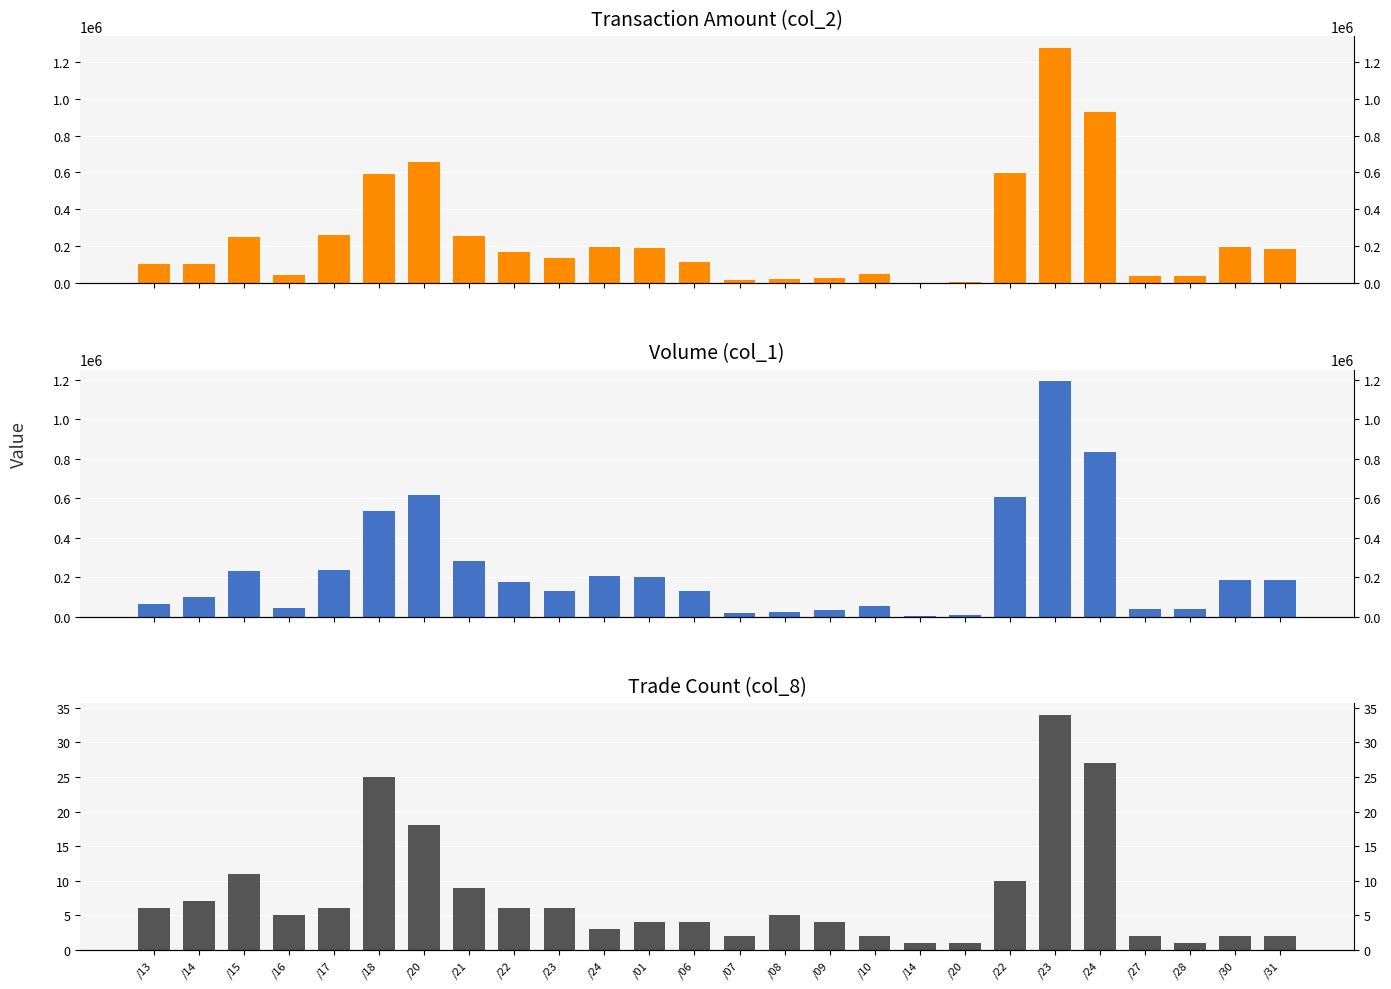

Reading left to right, extract all data points from this chart.

col_2 (amount): 101110	101110	251160	44070	261730	589200	654060	255060	167840	135470	198070	190140	114810	16100	19800	28750	47480	860	4980	598940	1275500	925730	40560	40400	194250	184720
col_1 (volume): 64000	97000	229000	42000	234000	533000	616000	280000	177000	128000	204000	202000	129000	18000	21000	32000	54000	1000	6000	608000	1193000	834000	37000	40000	185000	185000
col_8 (count): 6	7	11	5	6	25	18	9	6	6	3	4	4	2	5	4	2	1	1	10	34	27	2	1	2	2